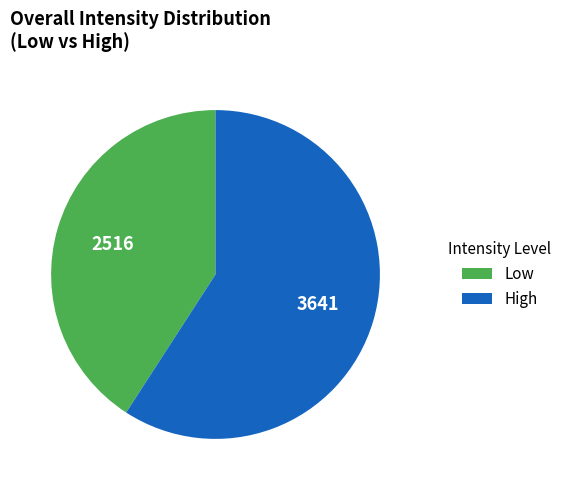

How many segments does this pie chart have?

2